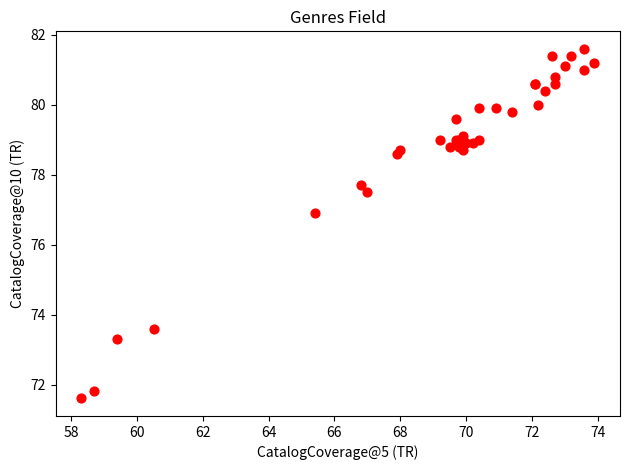

What Y value in the scatter plot is closest to 76?

76.9